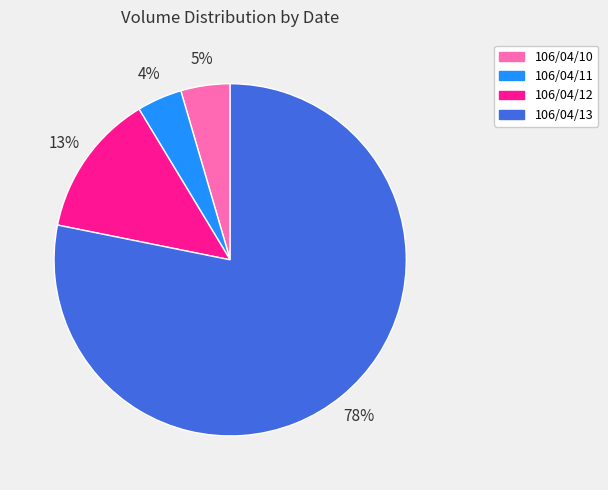

Count the number of slices in the pie.

4